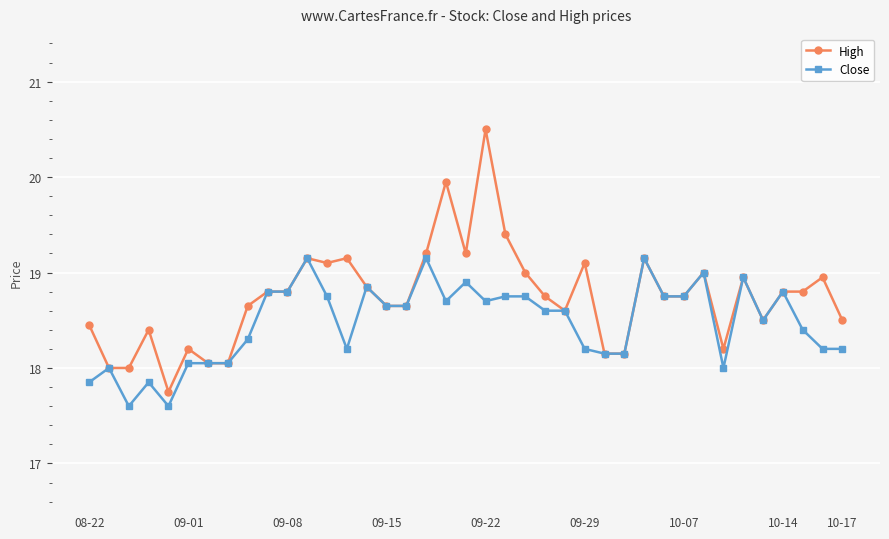

How many lines are shown in the chart?

2